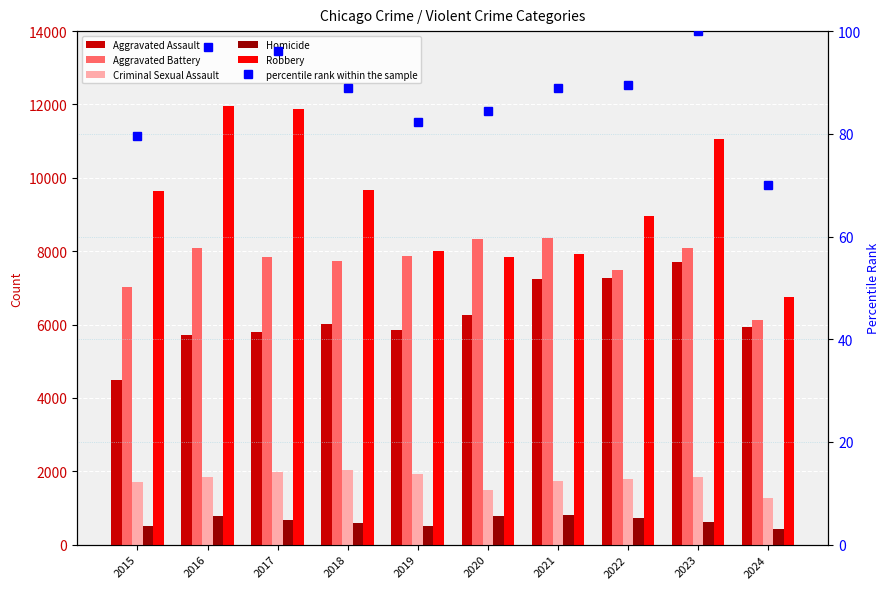

Is the value of percentile rank within the sample at 2024 greater than the value of Criminal Sexual Assault at 2019?

No